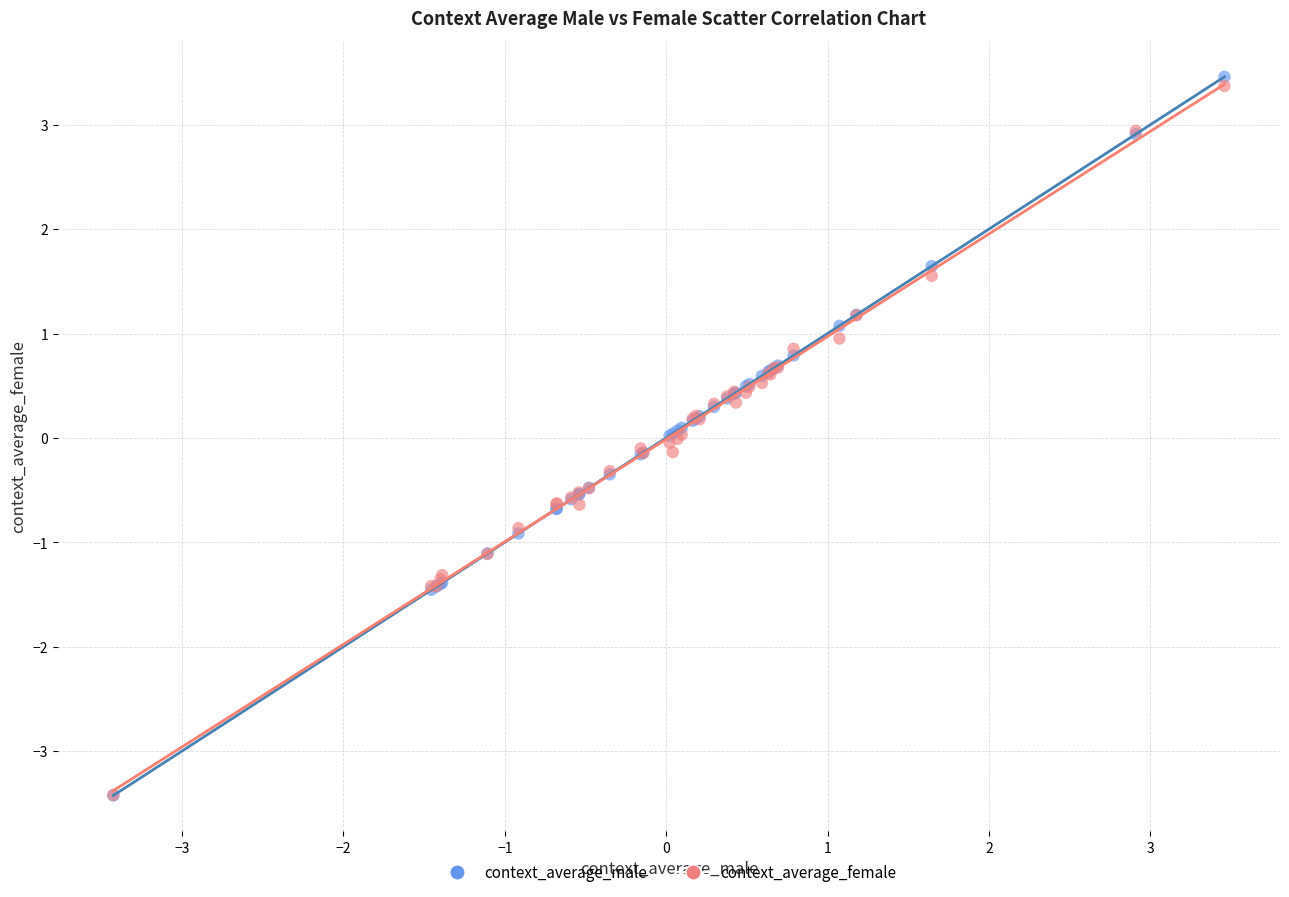

Which series reaches the maximum Y coordinate?

context_average_male